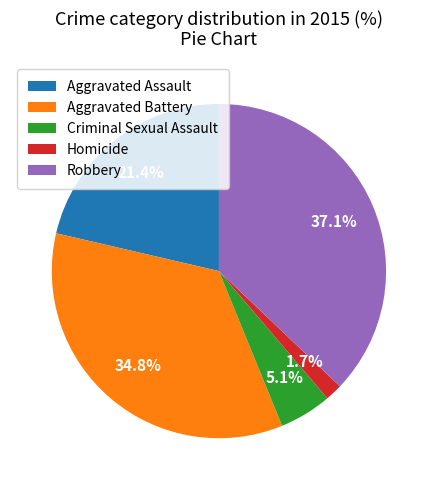

What percentage do Homicide and Aggravated Battery together represent?

36.5%